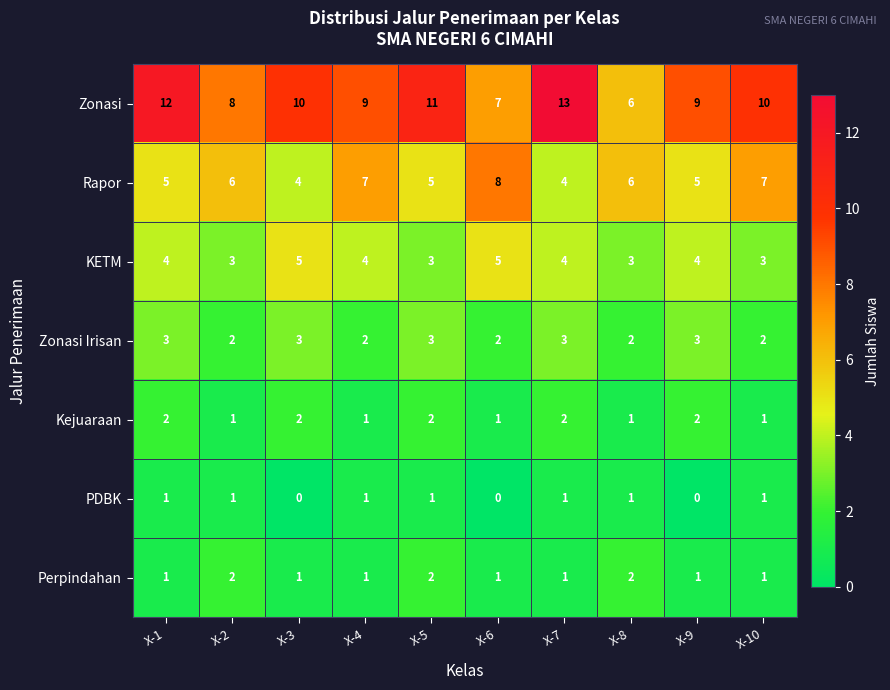

What is the difference between the highest and lowest values at X-9?

9